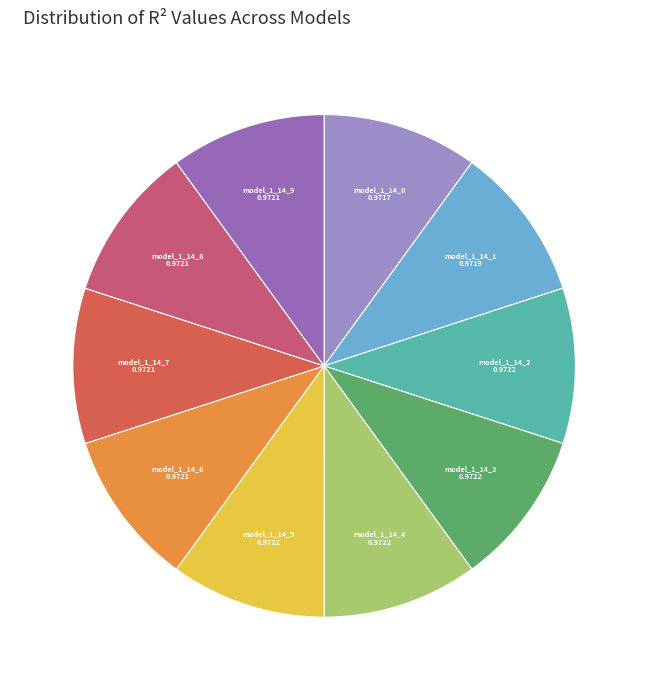

Is there any slice that represents more than half of the pie?

No